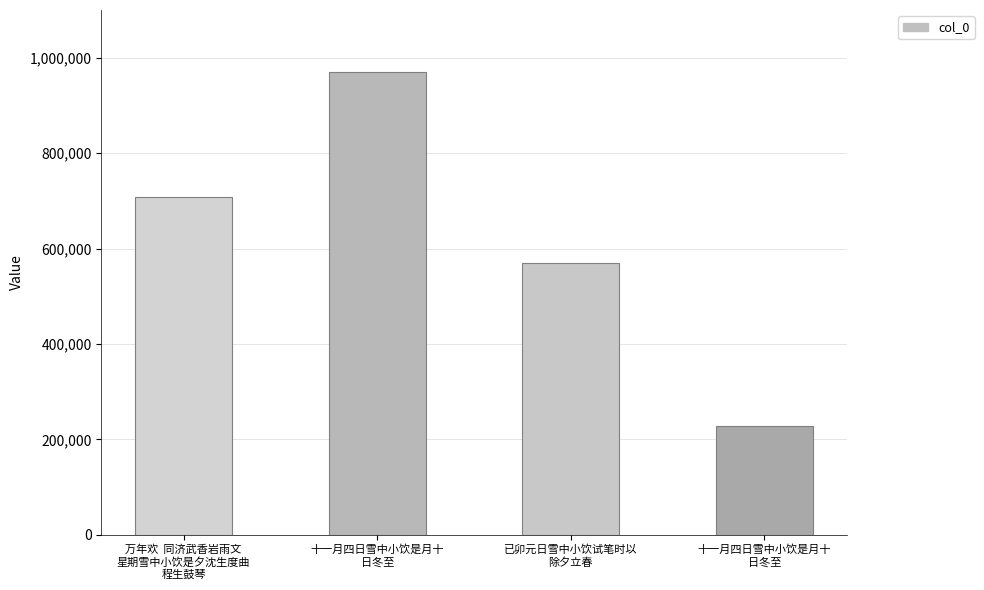

What is the sum of all values?

2474892